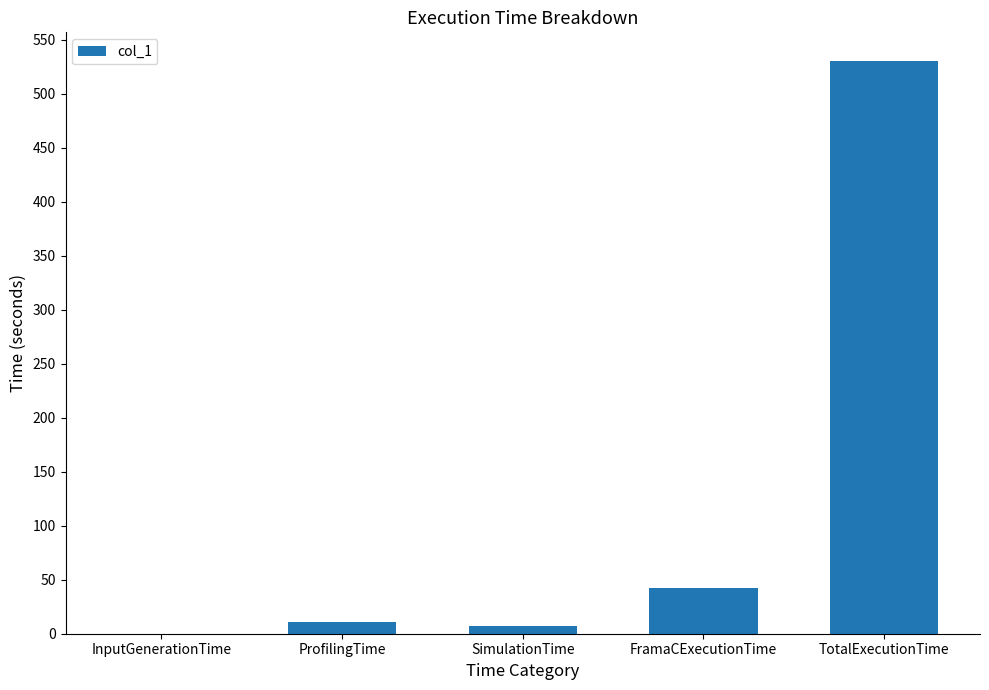

What is the sum of all values?

591.1